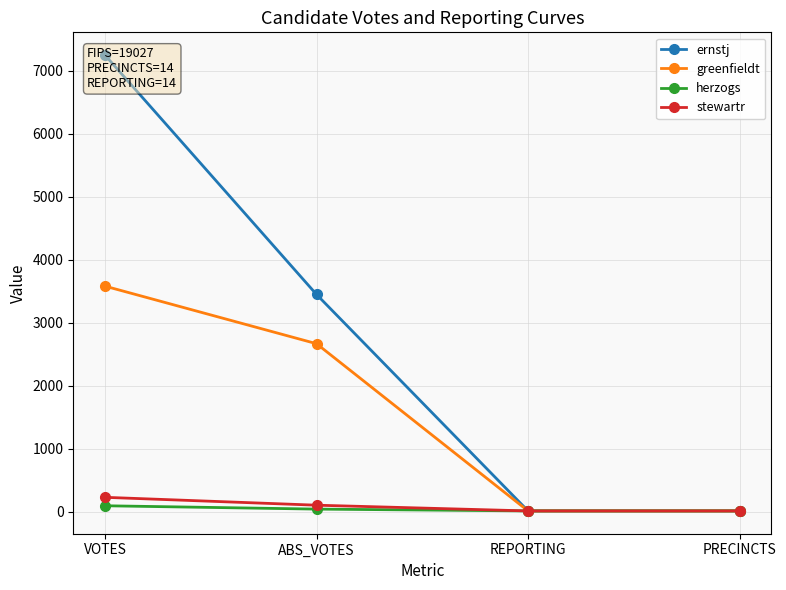

Is the value of stewartr at ABS_VOTES greater than the value of ernstj at REPORTING?

Yes